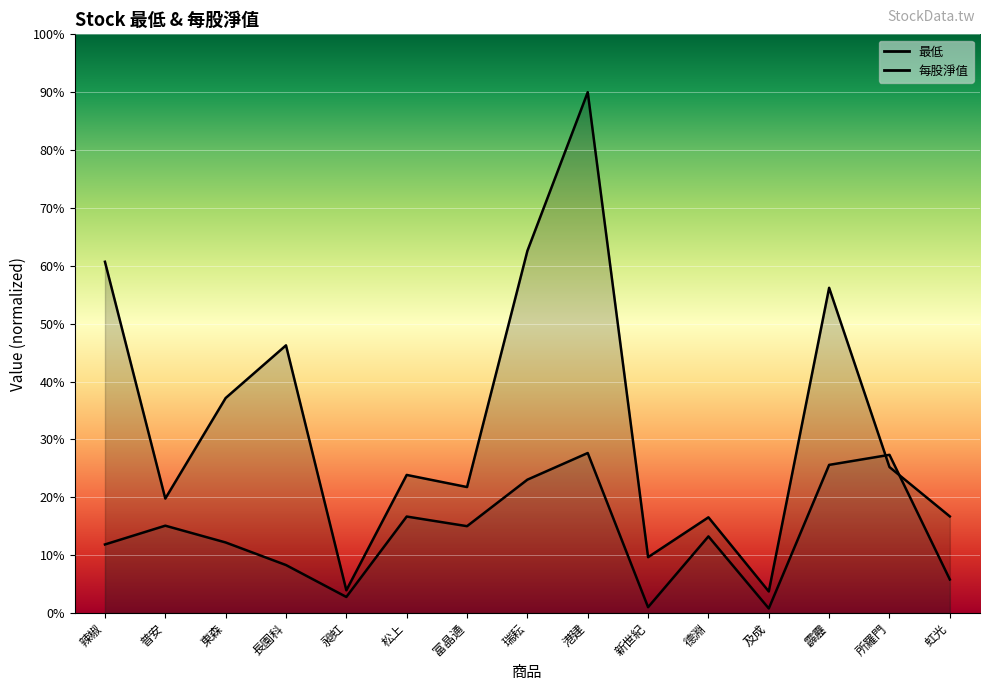

Rank the series by their average value, from highest to lowest.

最低, 每股淨值